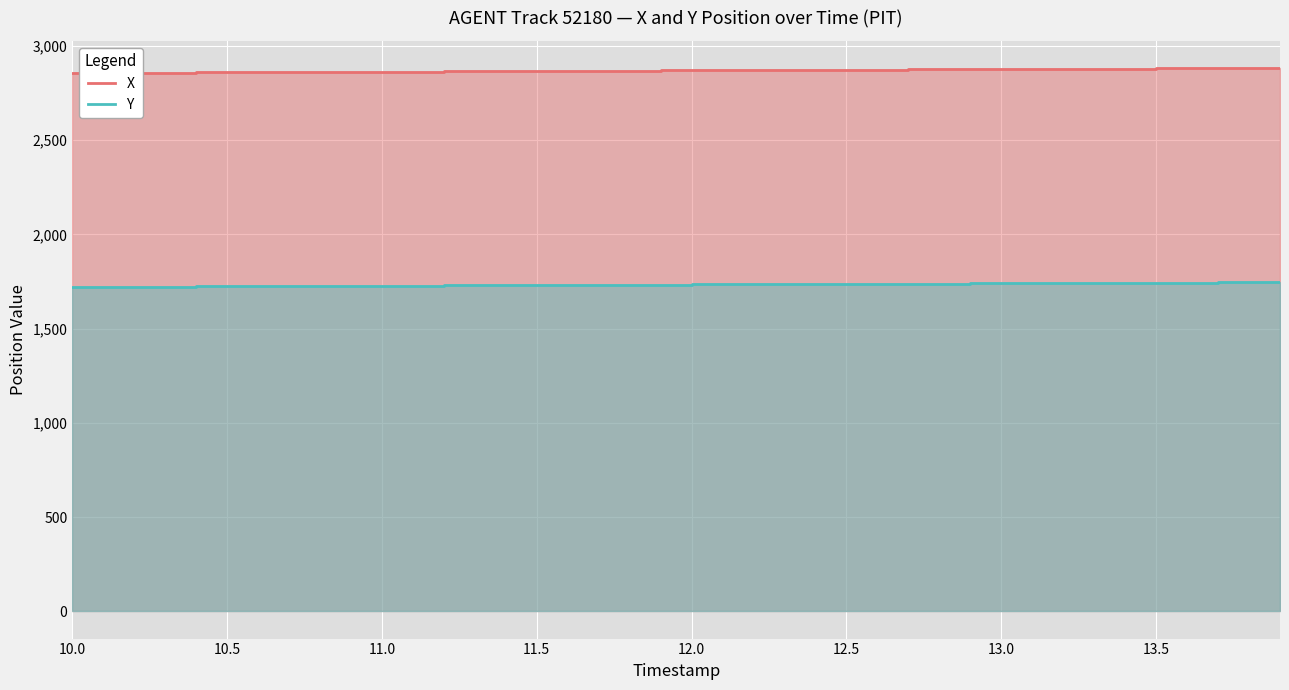

What are all the series names shown in the legend?

X, Y